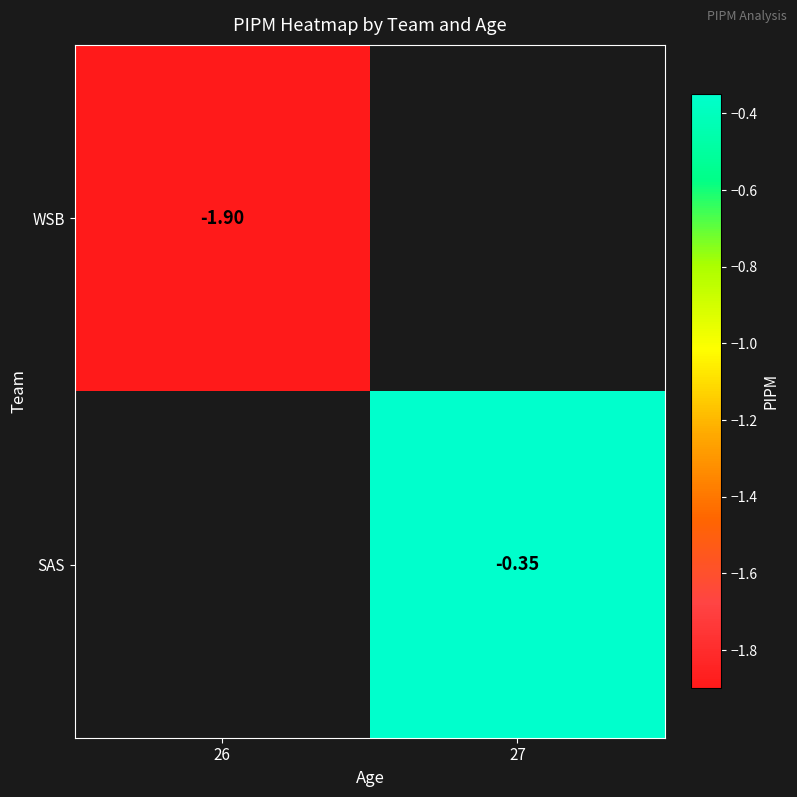

True or false: WSB has a value of -1.9 at 26.

True